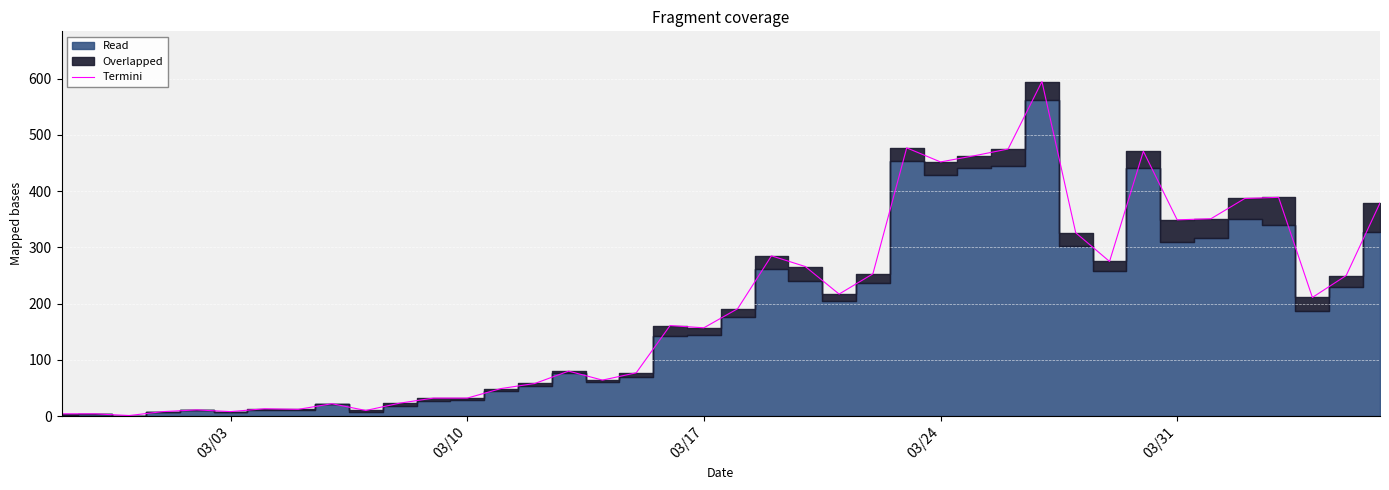

Reading left to right, list all the values displayed in this chart.

4	4	1	8	11	8	13	12	22	10	23	32	32	49	58	80	64	77	161	157	191	285	266	217	253	477	452	463	475	595	326	275	471	349	351	387	389	211	250	379